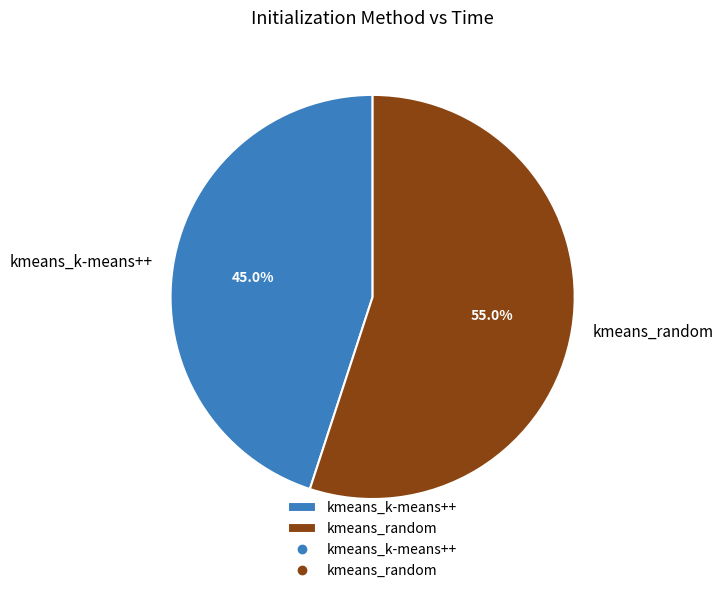

What percentage do kmeans_random and kmeans_k-means++ together represent?

100.0%